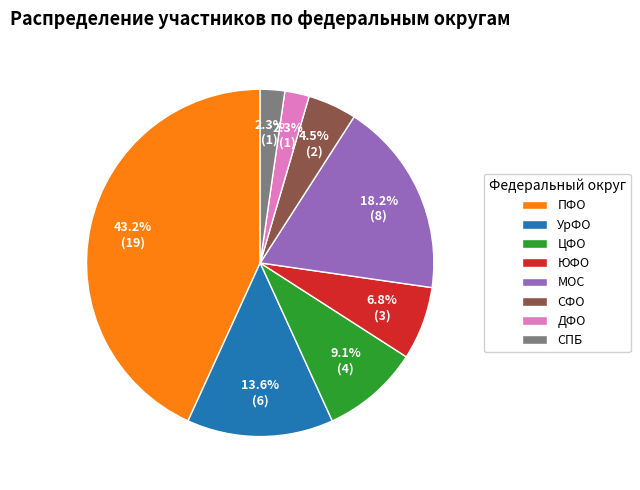

Between ПФО and МОС, which is larger?

ПФО